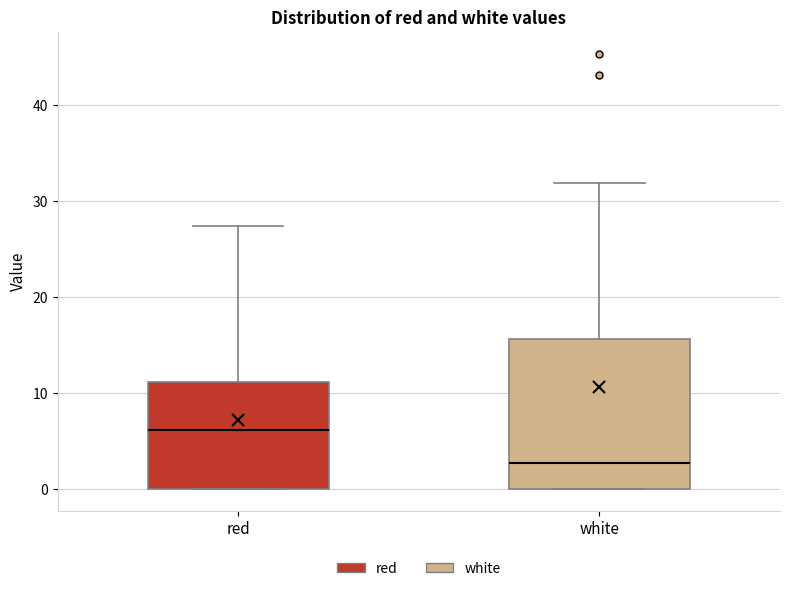

Which box has the highest median line?

red